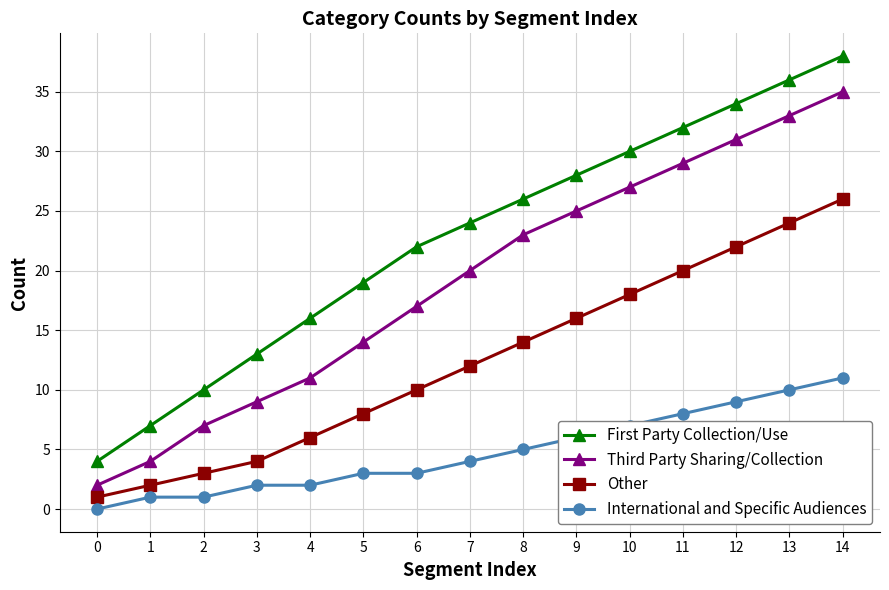

Reading left to right, list all the values displayed in this chart.

First Party Collection/Use: 4	7	10	13	16	19	22	24	26	28	30	32	34	36	38
Third Party Sharing/Collection: 2	4	7	9	11	14	17	20	23	25	27	29	31	33	35
Other: 1	2	3	4	6	8	10	12	14	16	18	20	22	24	26
International and Specific Audiences: 0	1	1	2	2	3	3	4	5	6	7	8	9	10	11